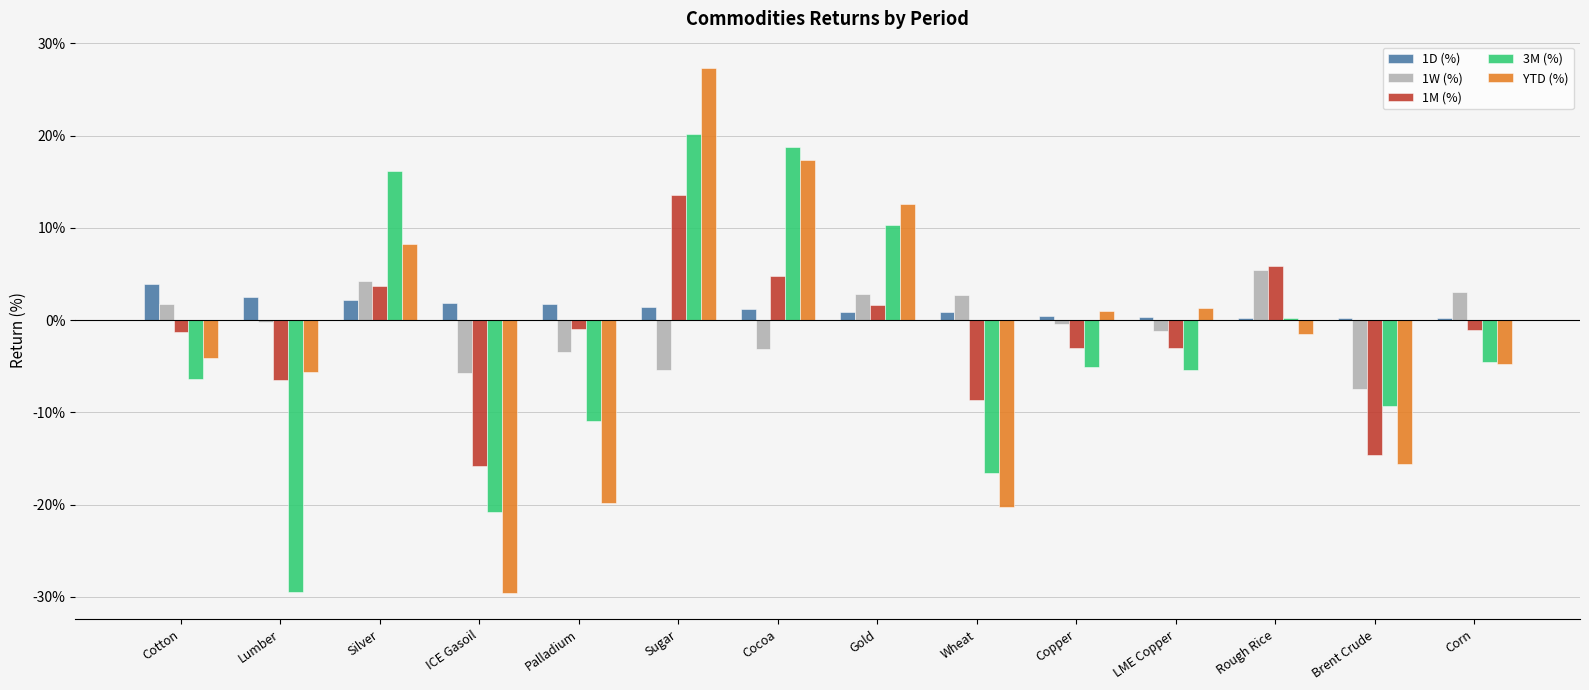

Are the bars grouped side by side (vs. stacked)?

Yes